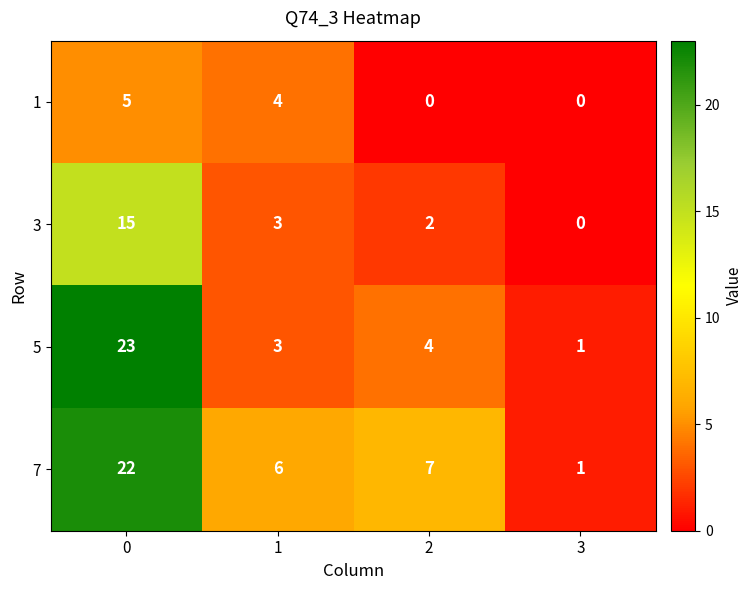

Which series has the largest total across all categories?

7